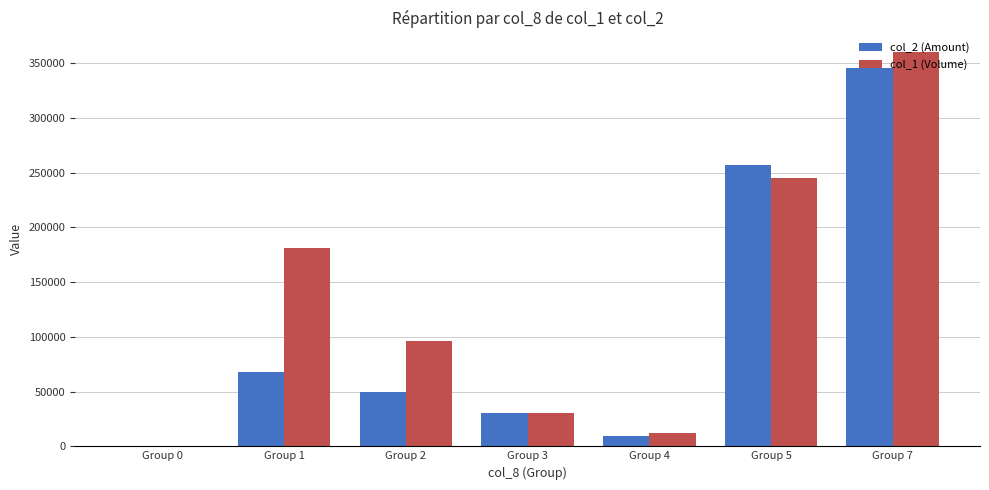

At which label does col_1 (Volume) reach its peak?

Group 7